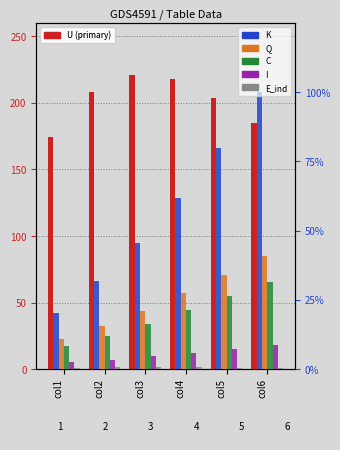

At which category does the chart reach its peak across all series?

col3